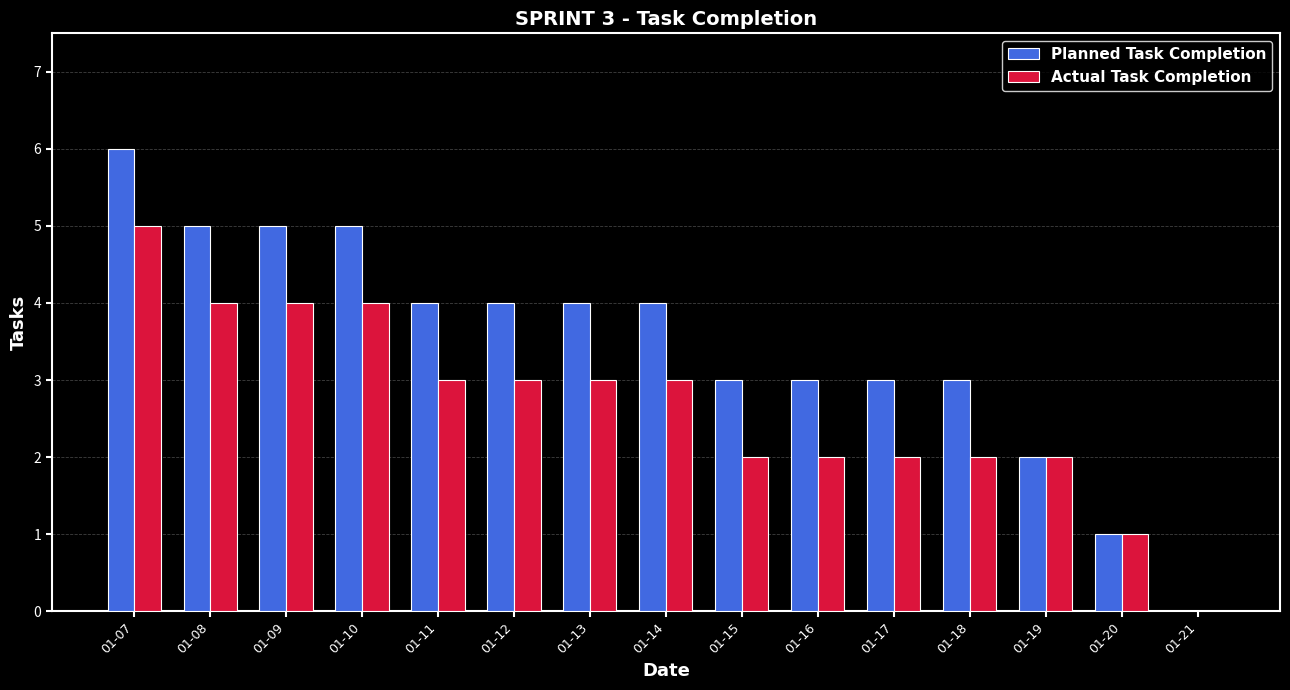

Reading left to right, extract all data points from this chart.

Planned Task Completion: 6	5	5	5	4	4	4	4	3	3	3	3	2	1	0
Actual Task Completion: 5	4	4	4	3	3	3	3	2	2	2	2	2	1	0